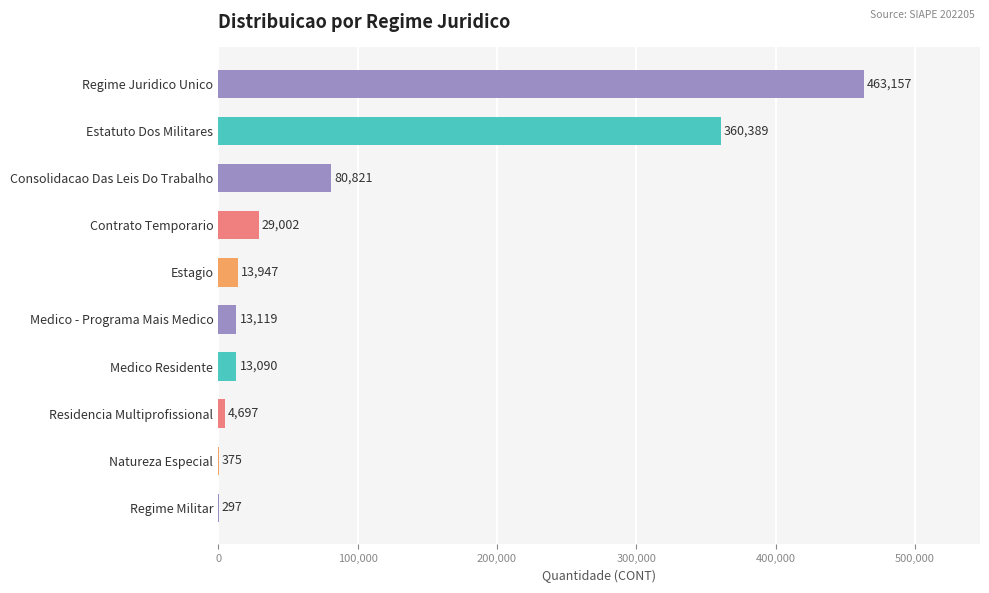

The chart shows a value of 13090 at Medico Residente. True or false?

True